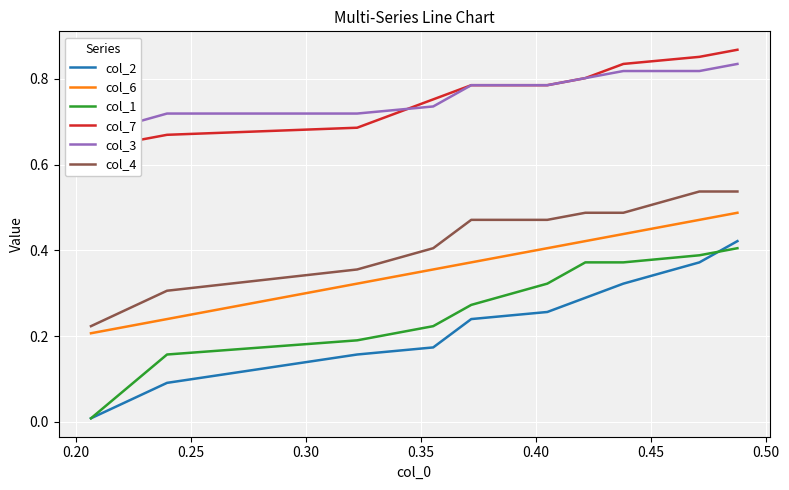

True or false: col_4 and col_2 cross at least once.

False